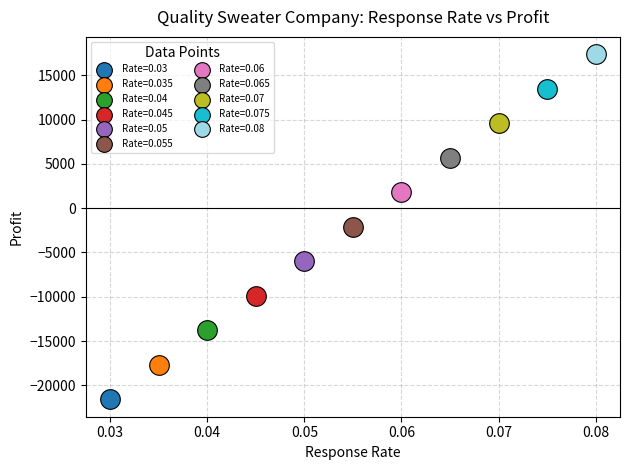

What are all the series names shown in the legend?

Rate=0.03, Rate=0.035, Rate=0.04, Rate=0.045, Rate=0.05, Rate=0.055, Rate=0.06, Rate=0.065, Rate=0.07, Rate=0.075, Rate=0.08